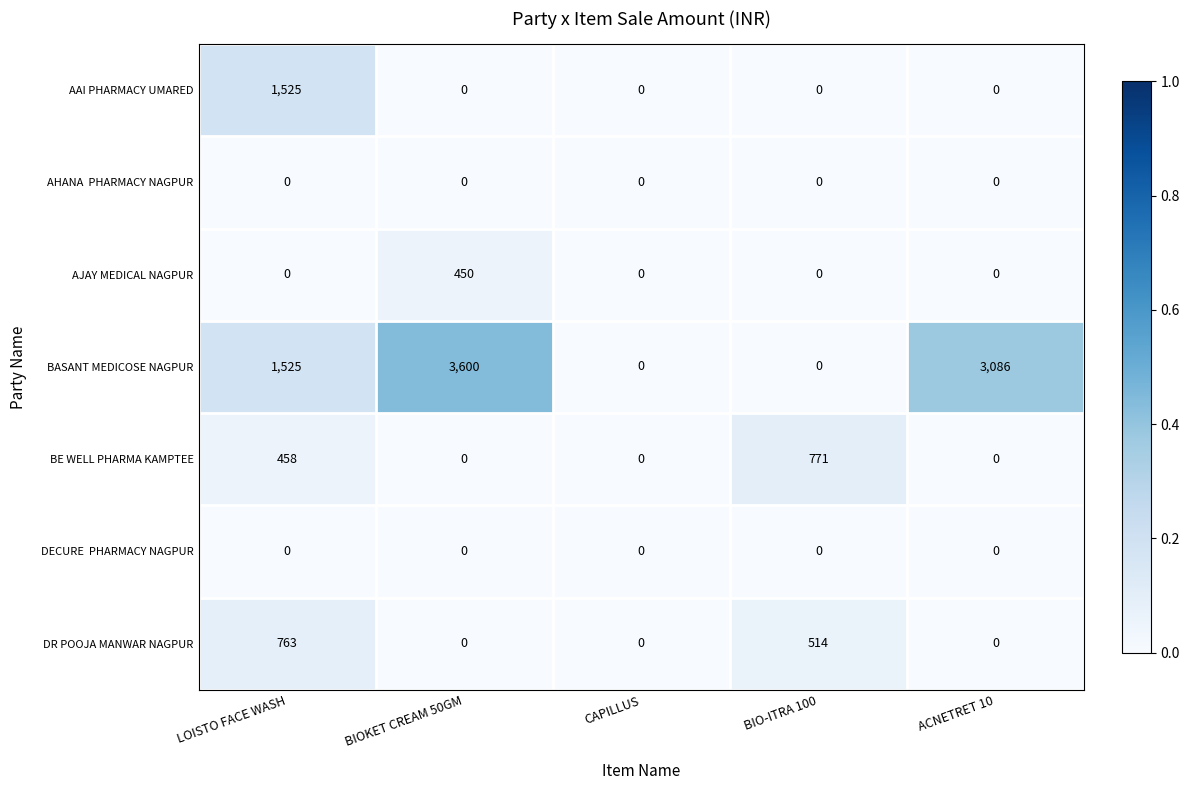

Where is BASANT MEDICOSE NAGPUR nearest to the value 1800?

LOISTO FACE WASH